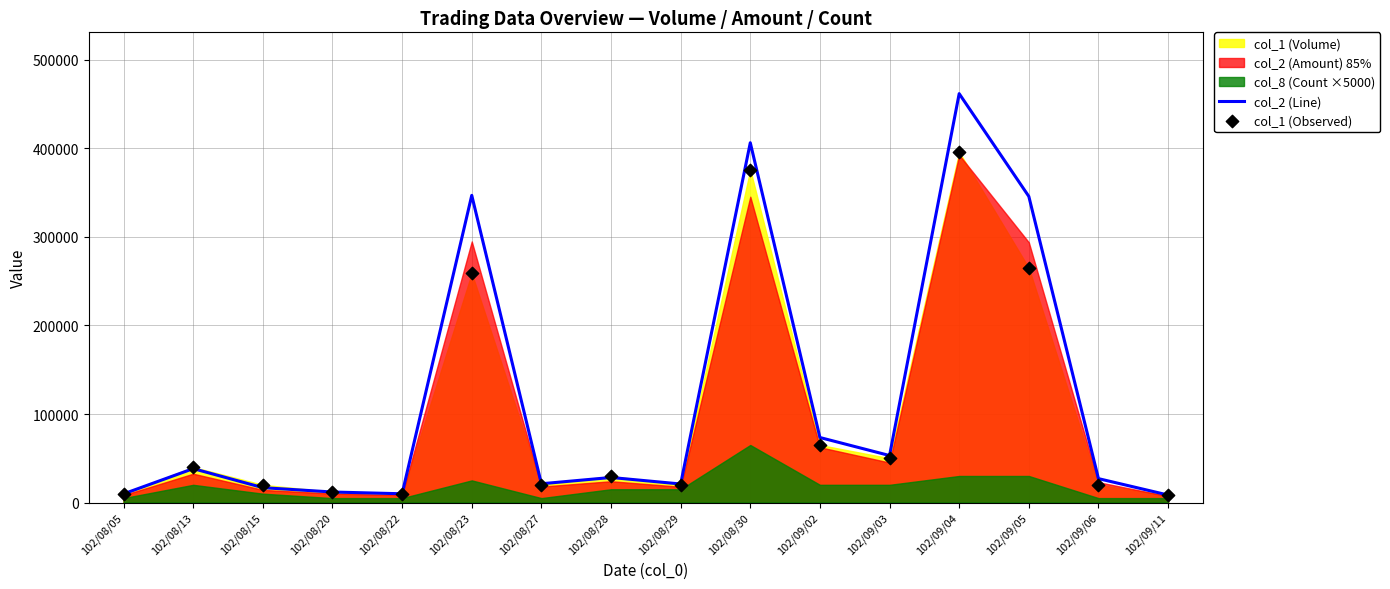

Is the value of col_2 (Line) at 102/08/27 greater than the value of col_1 (Observed) at 102/09/11?

Yes